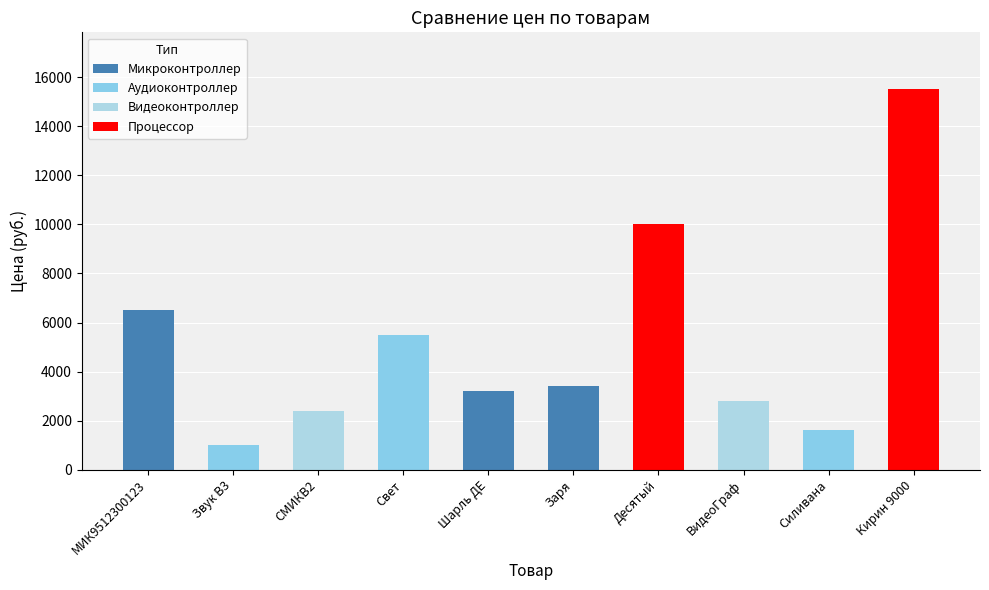

Read the value at Шарль ДЕ, to the nearest 10.

3200